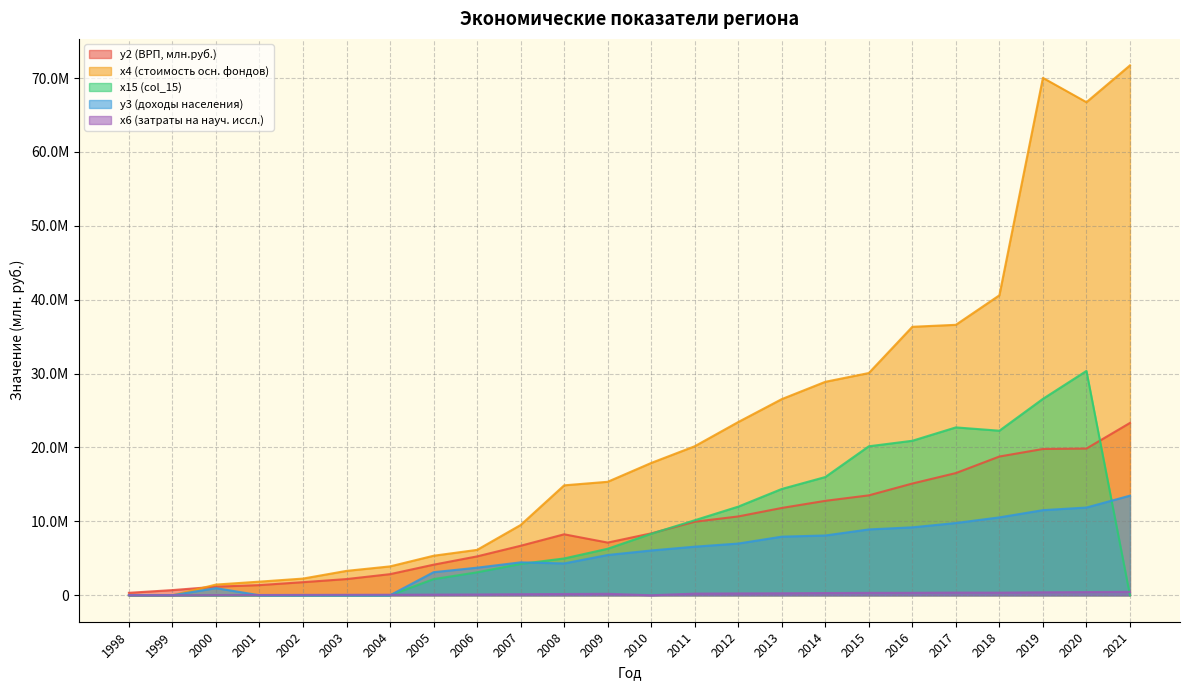

At which label does x15 (col_15) first exceed 6293522?

2010